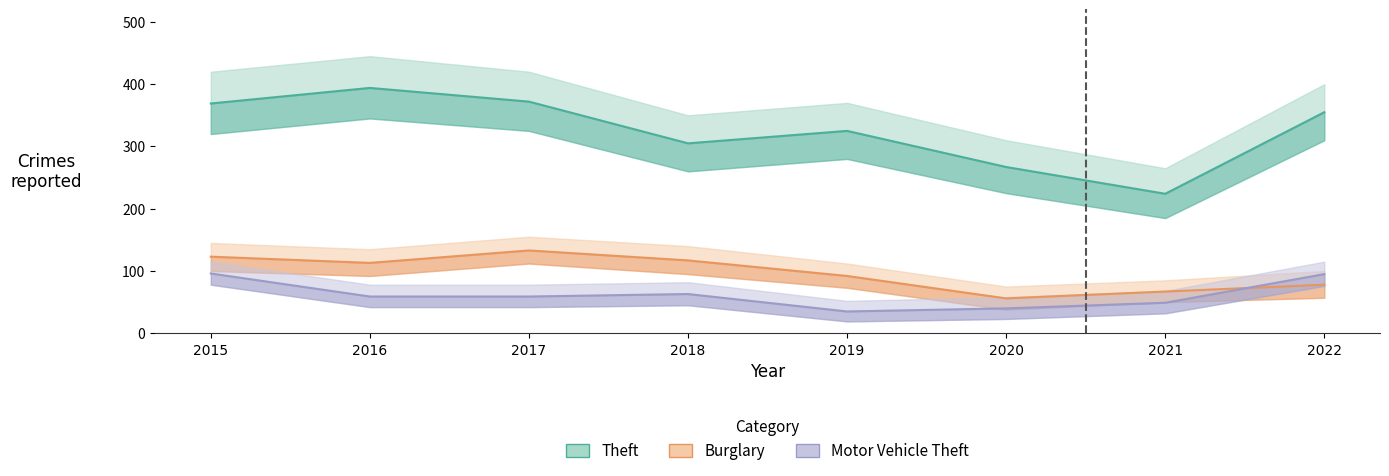

What are all the series names shown in the legend?

Theft, Burglary, Motor Vehicle Theft